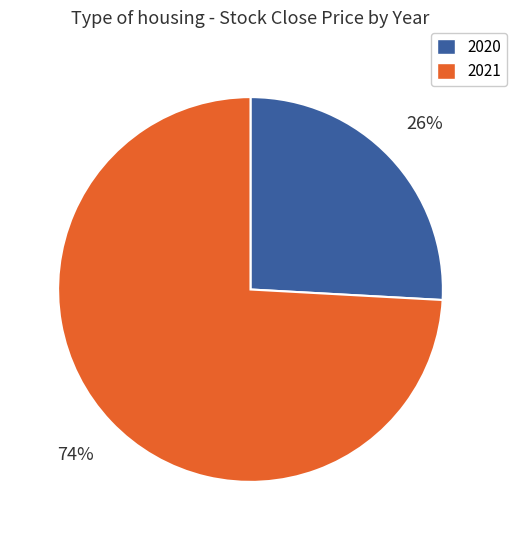

Is the sum of 2021 and 2020 greater than half?

Yes